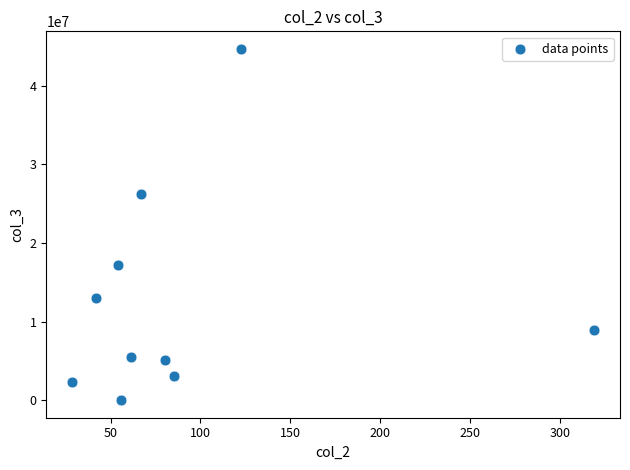

What Y value in the scatter plot is closest to 22348250?

26284200